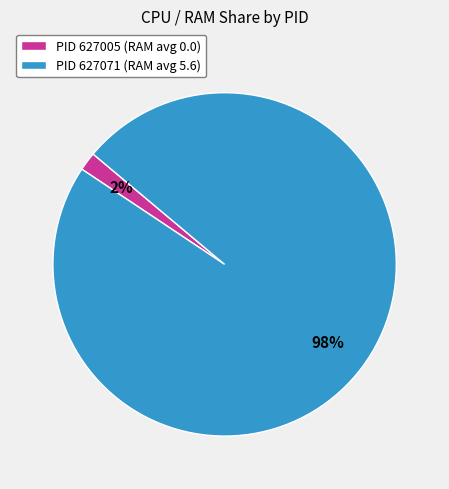

To the nearest percent, what portion does PID 627071 (RAM avg 5.6) represent?

98%